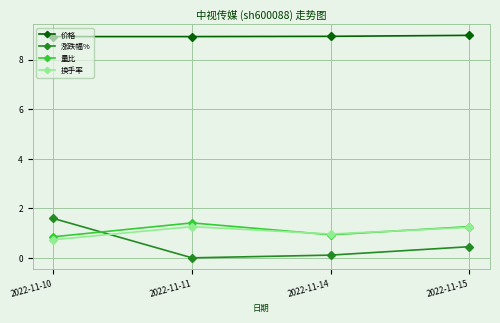

At how many categories does at least one series exceed 6?

4